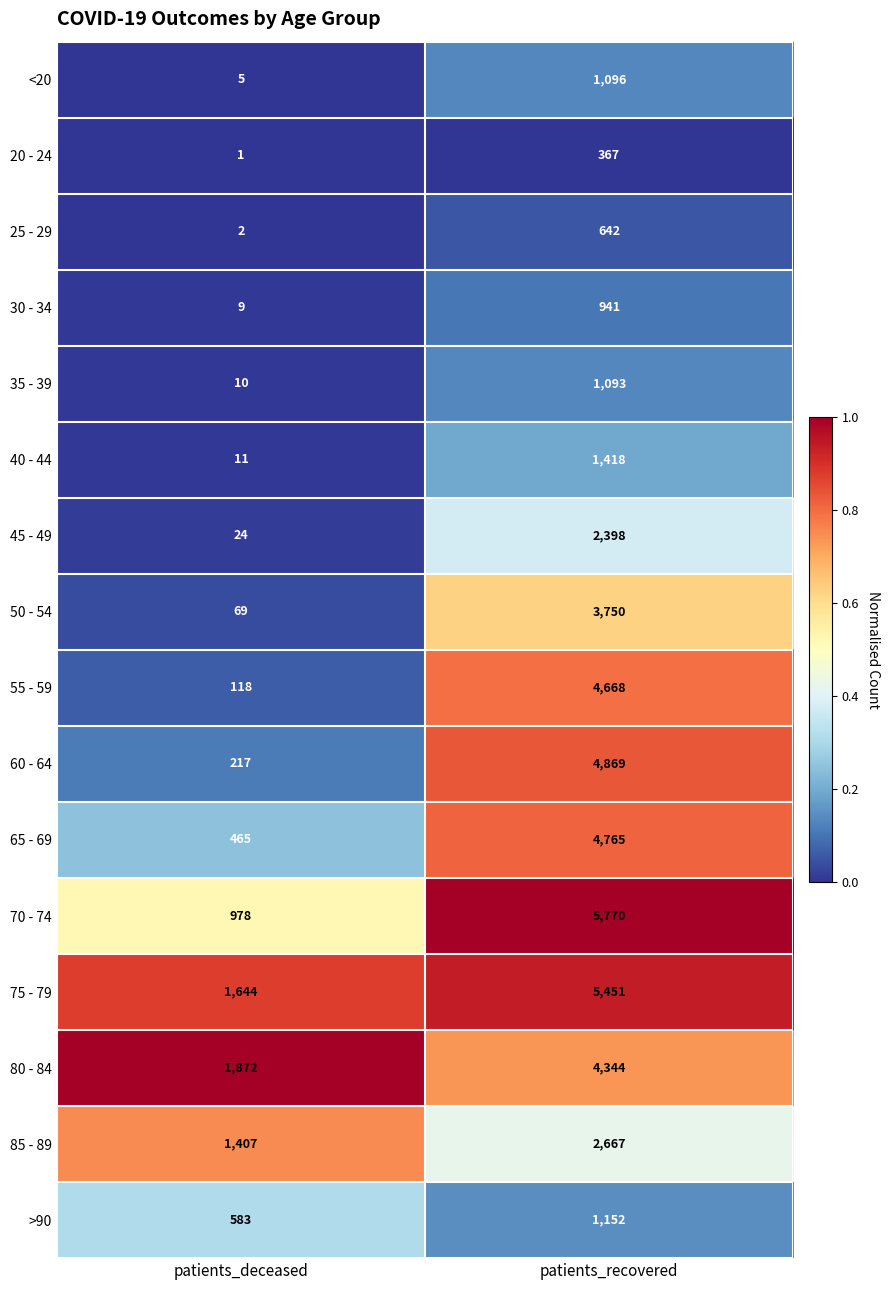

Read the 60 - 64 value at patients_recovered, to the nearest 10.

4870